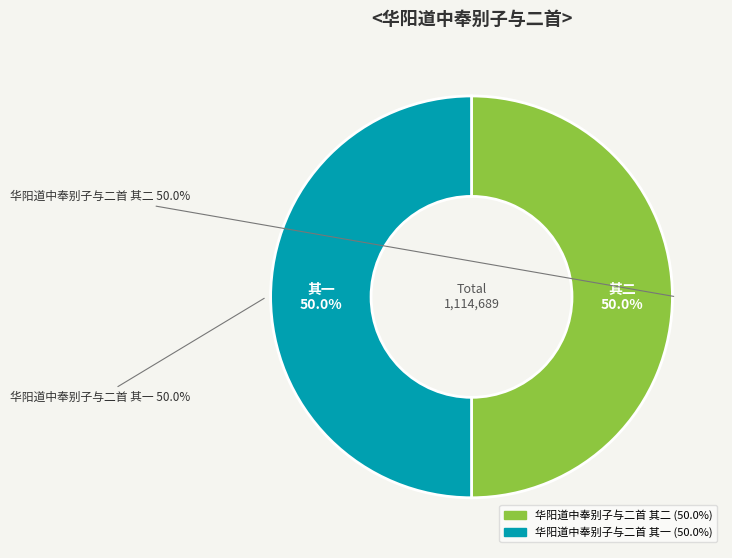

What is the change in value from 华阳道中奉别子与二首 其二 to 华阳道中奉别子与二首 其一?

-1